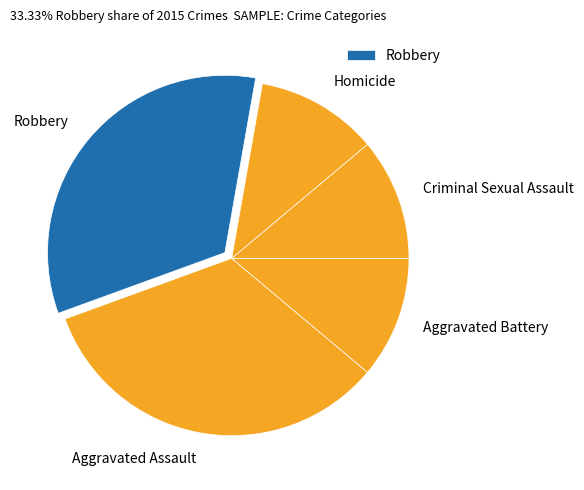

The Aggravated Battery slice represents 11% of the pie. True or false?

True